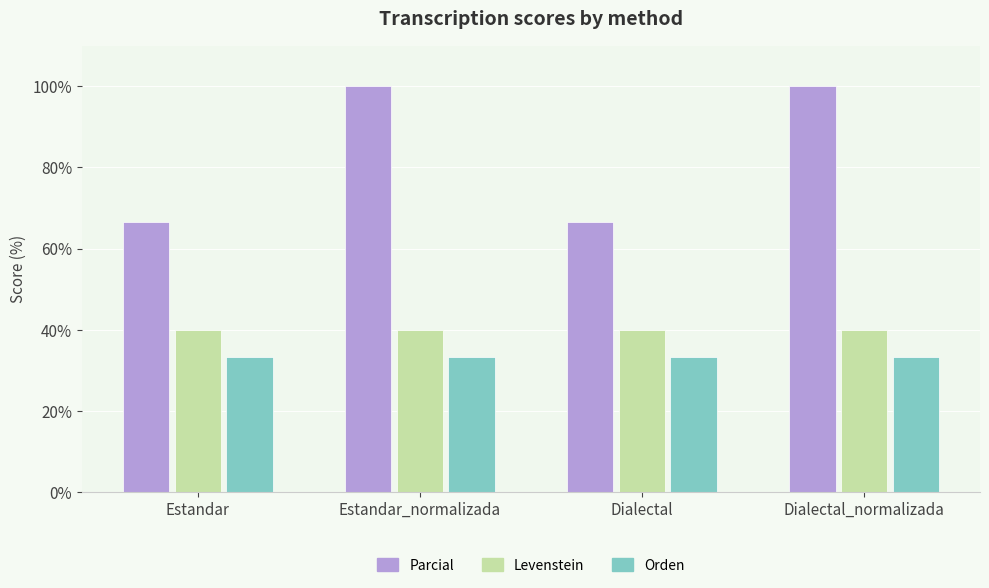

How many categories are shown in the chart?

4